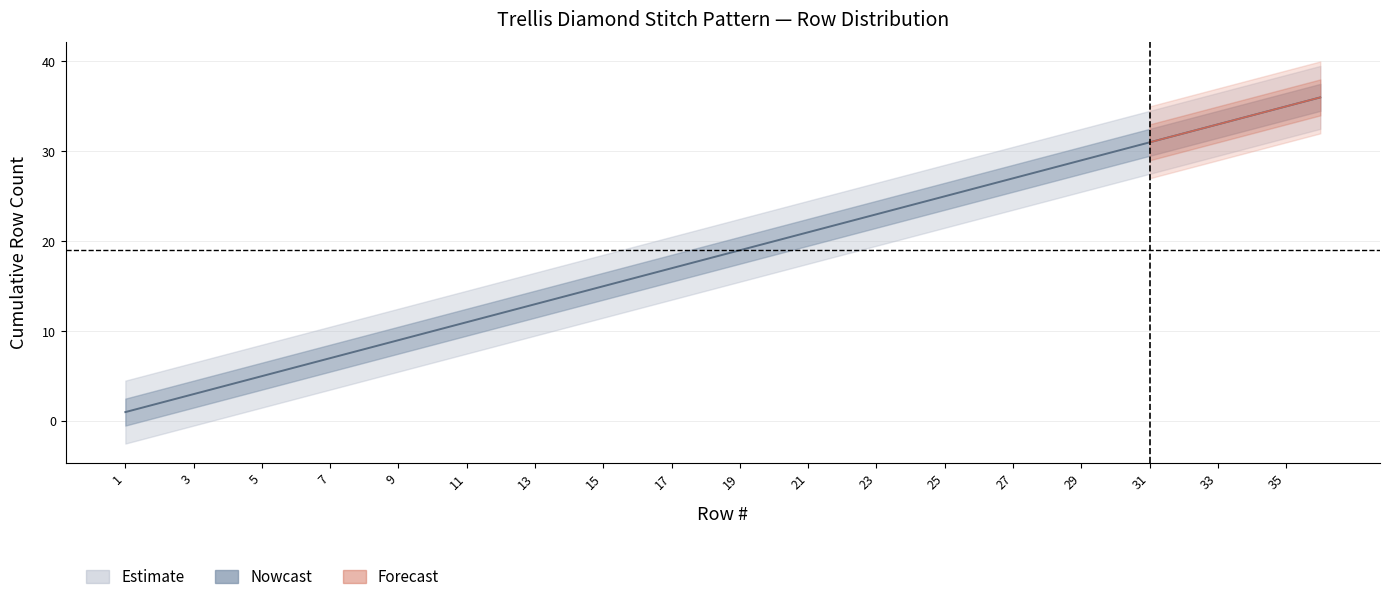

Which category has the lowest value in the Row # series?

1